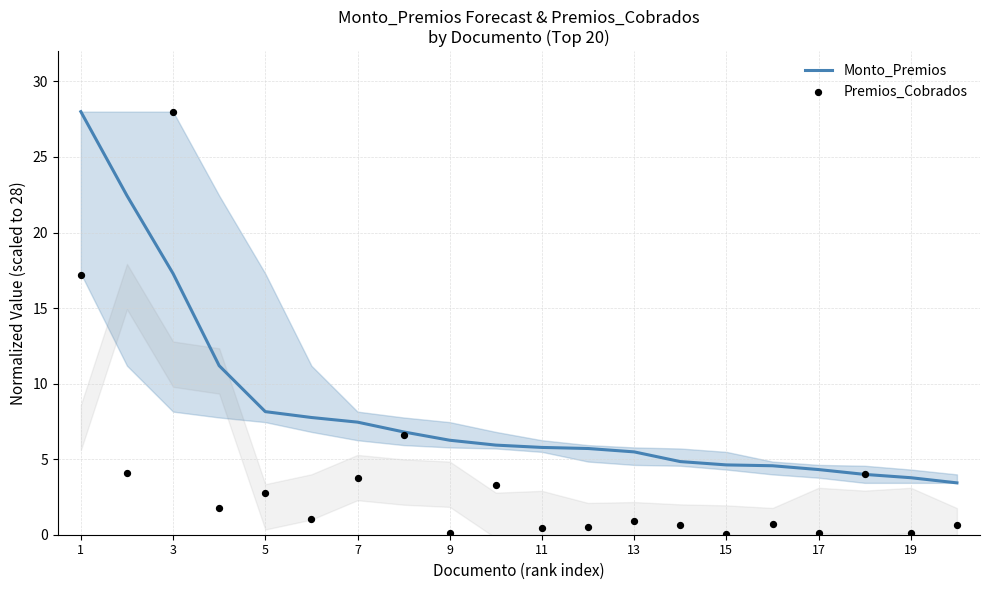

What is the maximum value for Monto_Premios?

28.0